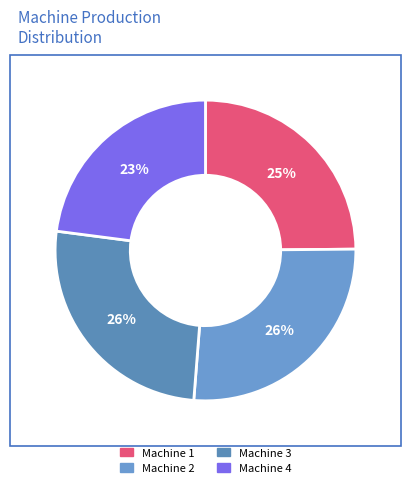

Is Machine 3 the majority of the pie?

No